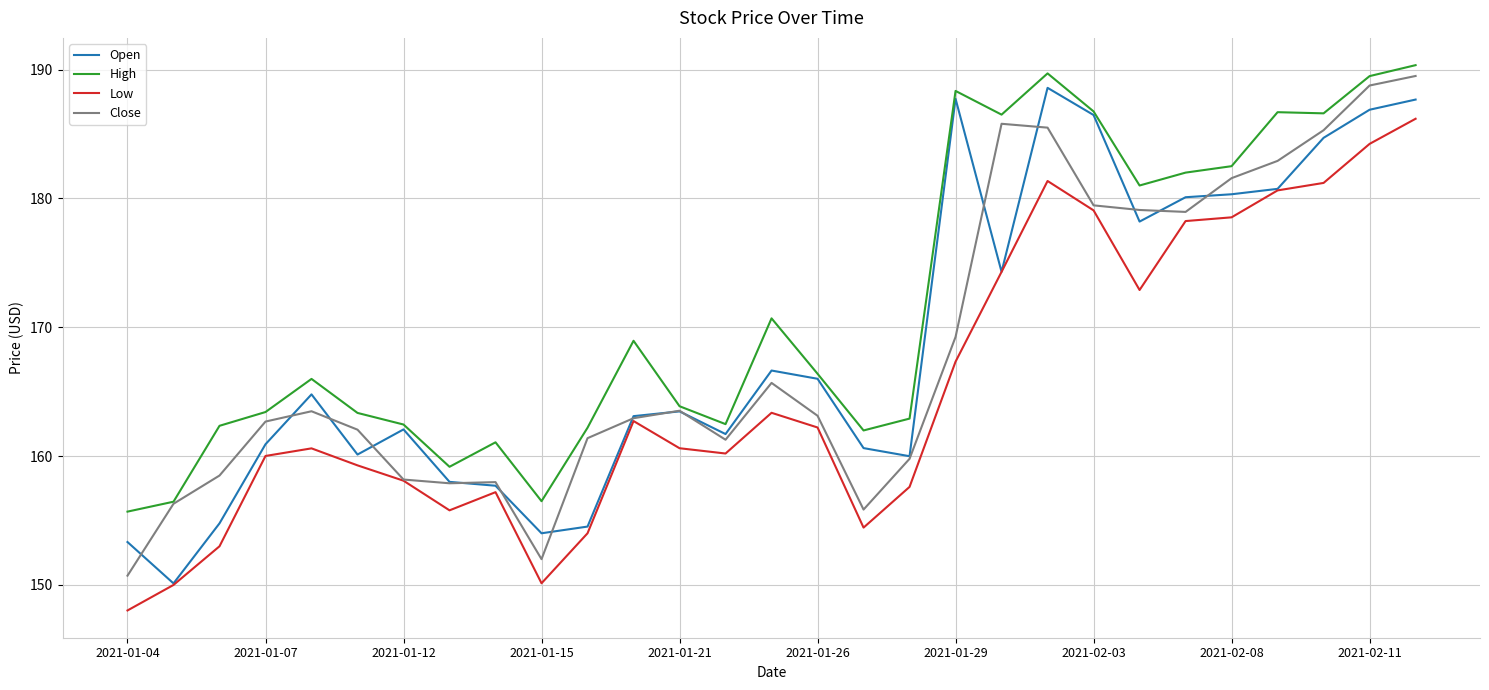

What are all the series names shown in the legend?

Open, High, Low, Close